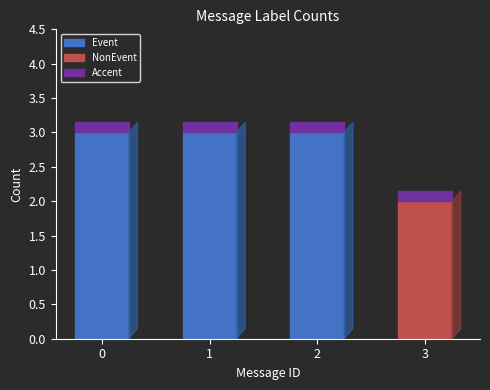

Is it true that Event equals 4.7 at 0?

False